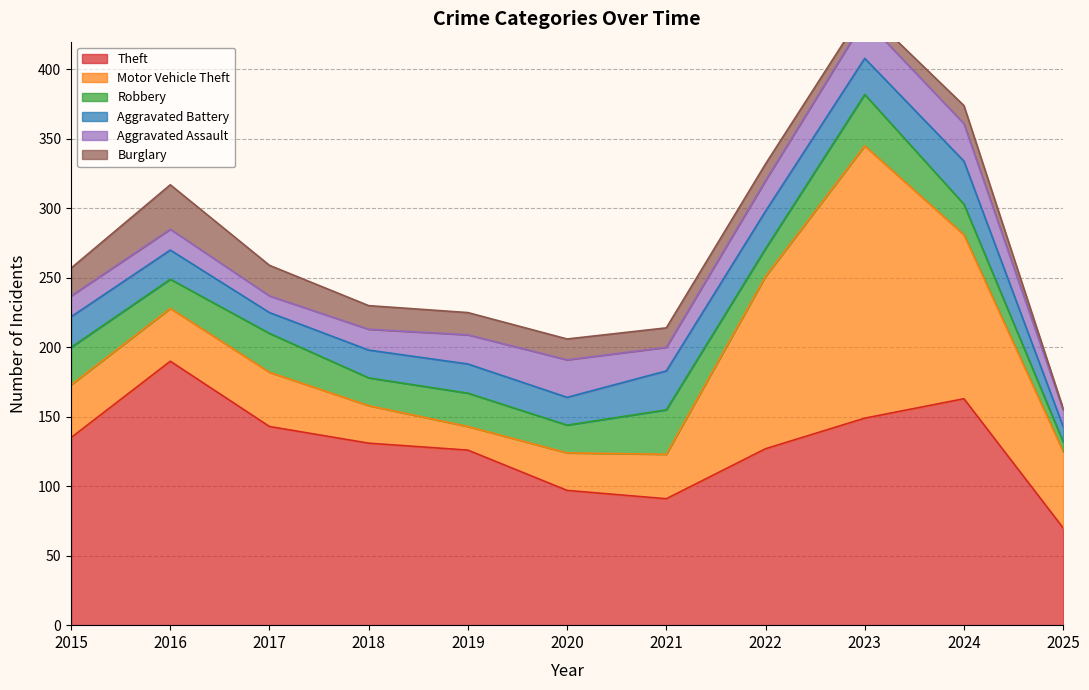

What is the sum of the Motor Vehicle Theft values at 2018 and 2024?

145